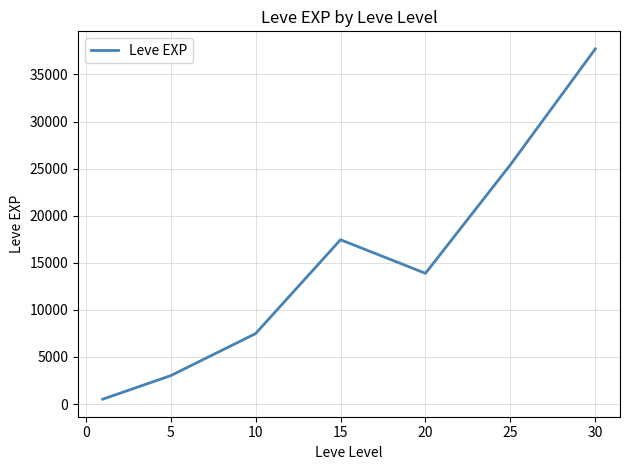

What is the average value?

15062.9